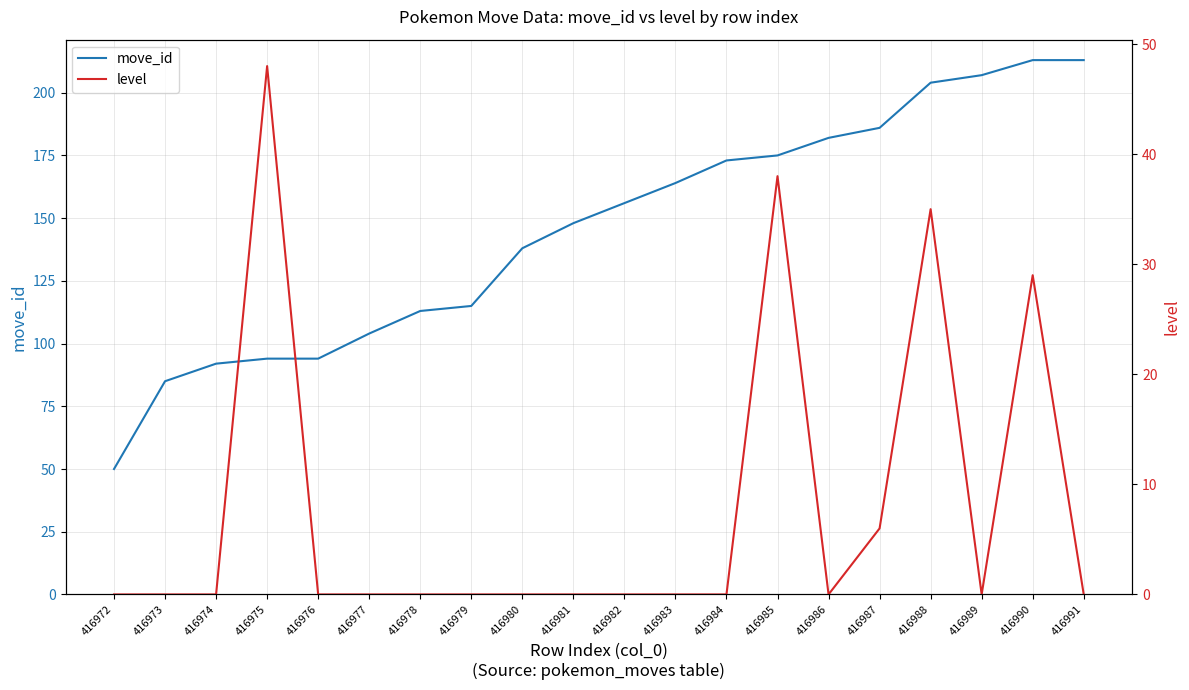

At which label is level closest to 24?

416990